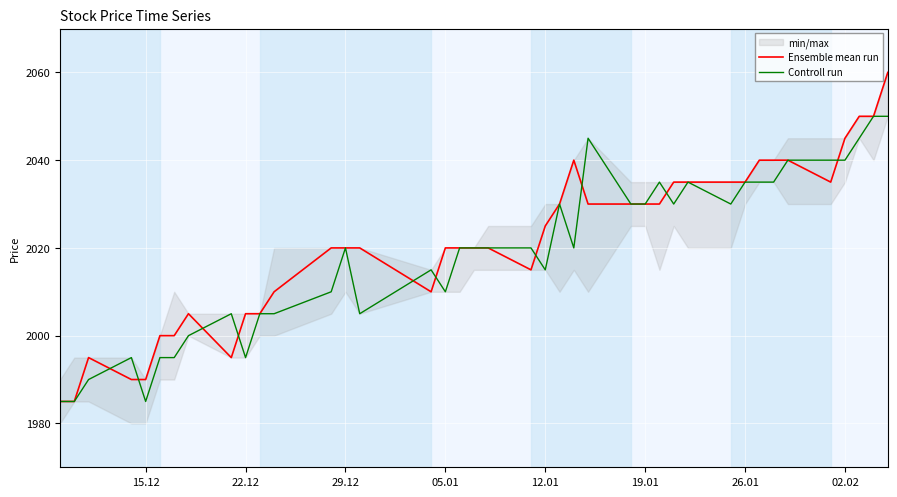

What is the highest value of the Controll run series?

2050